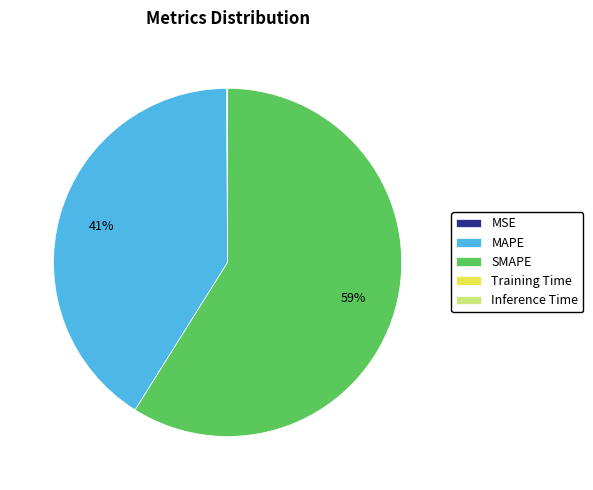

Which slice represents more than half of the pie?

SMAPE